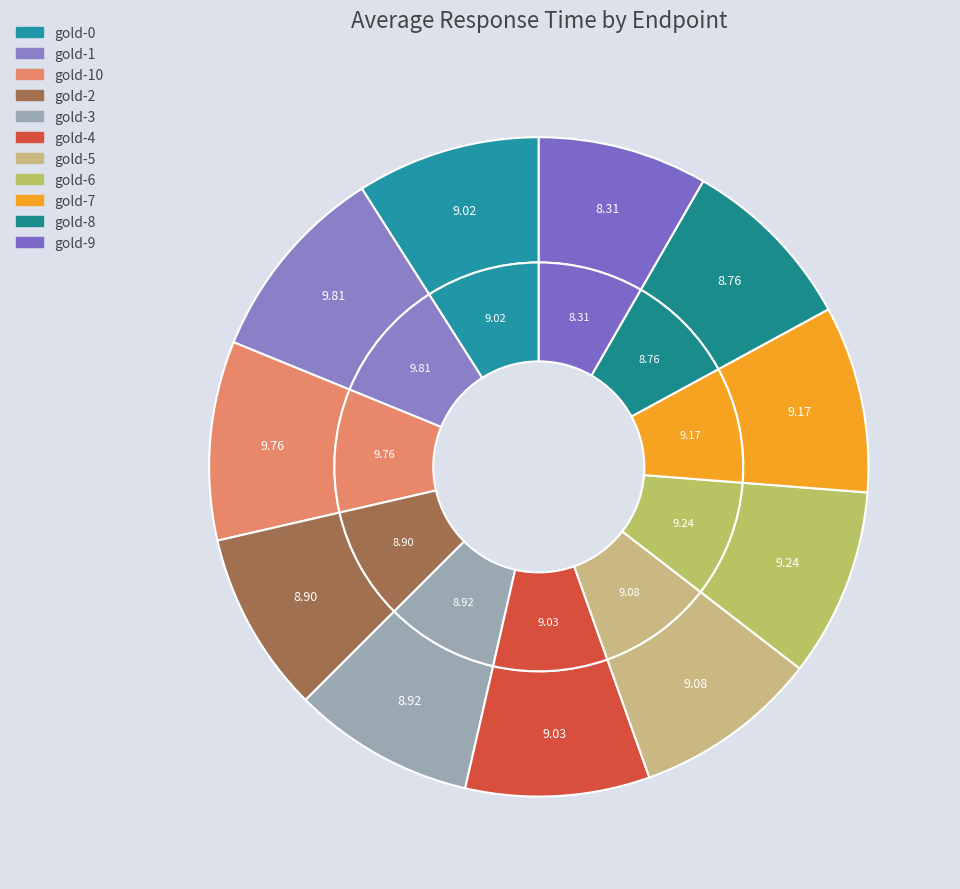

The gold-8 slice represents 9% of the pie. True or false?

True